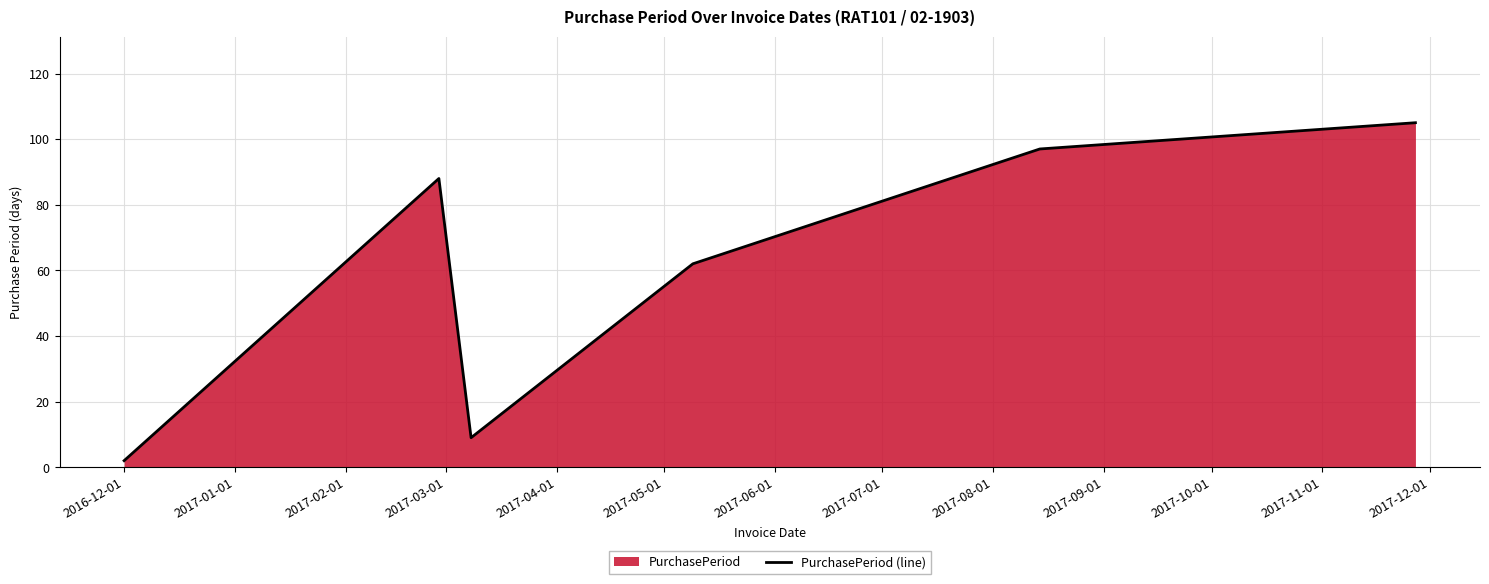

What is the greatest value displayed?

105